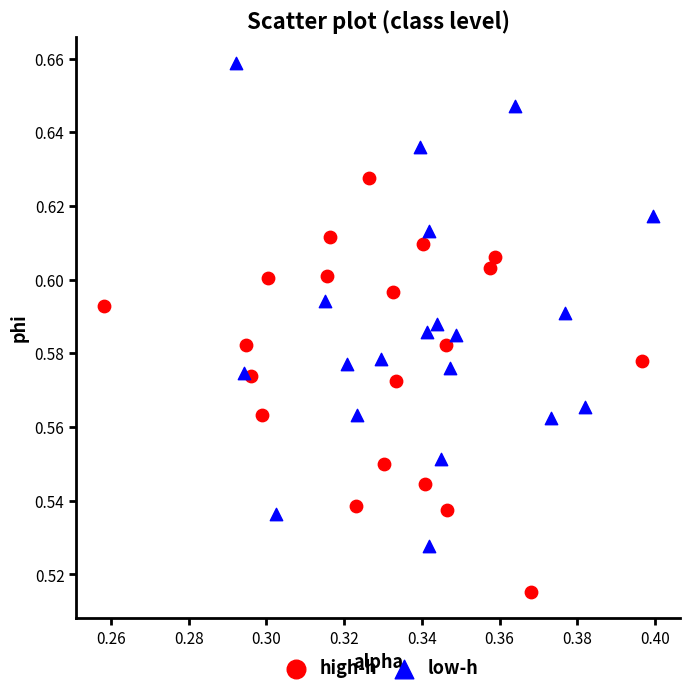

What are all the series names shown in the legend?

high-h, low-h